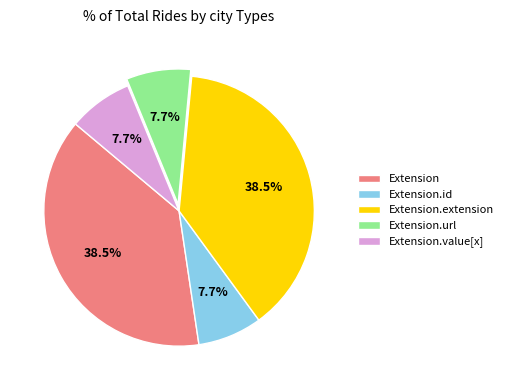

To the nearest percent, what is the difference between the largest and smallest slice percentages?

31%